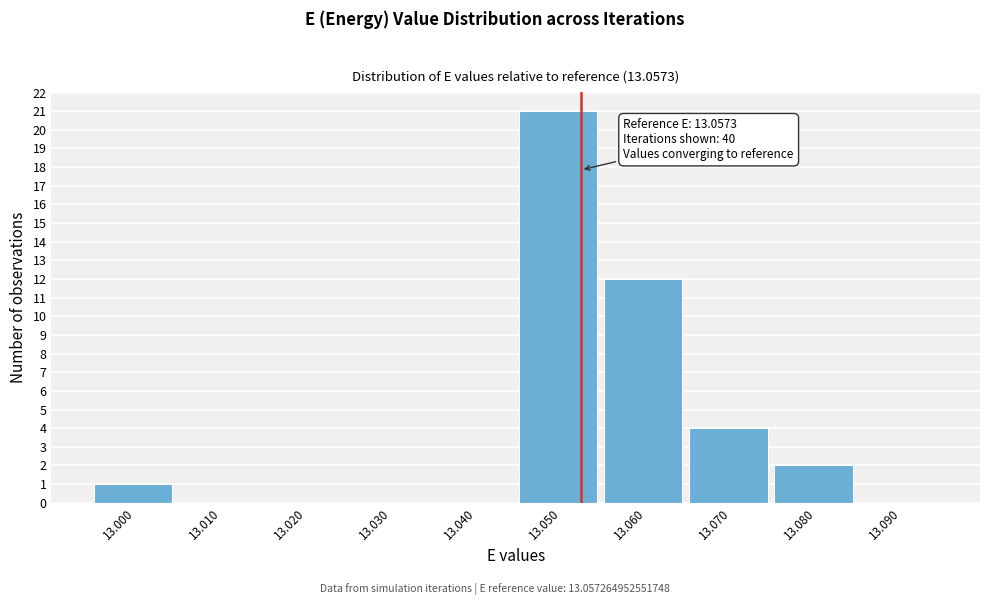

Reading left to right, transcribe all the data shown in this chart.

13.000=1	13.010=0	13.020=0	13.030=0	13.040=0	13.050=21	13.060=12	13.070=4	13.080=2	13.090=0